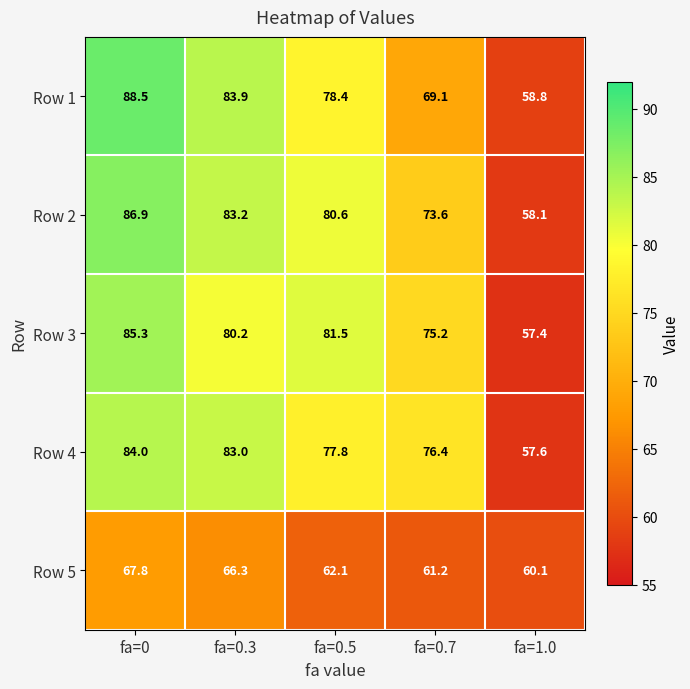

What is the average value of the Row 3 series?

75.9